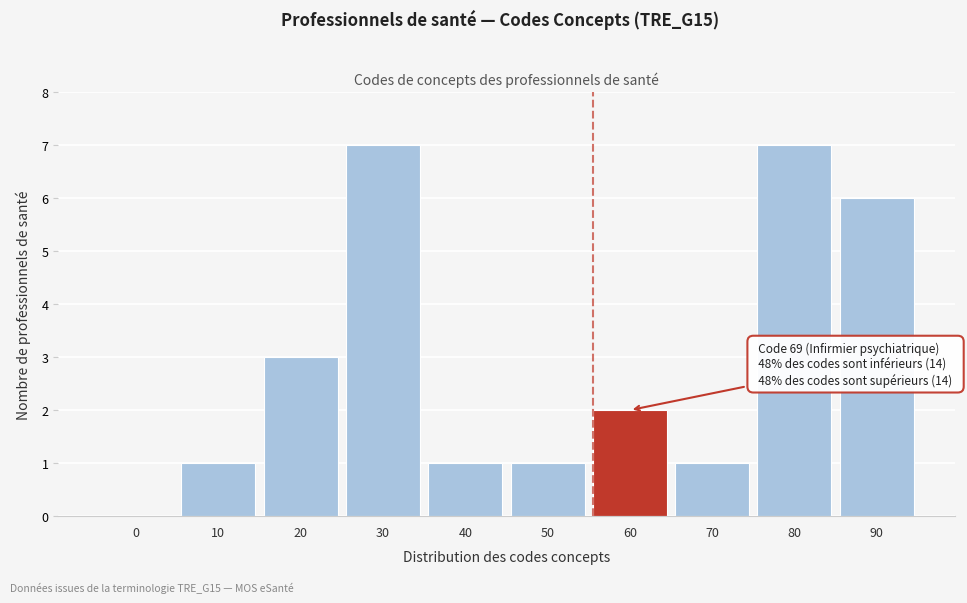

Reading left to right, what are all the values shown in this chart?

0=0	10=1	20=3	30=7	40=1	50=1	60=2	70=1	80=7	90=6